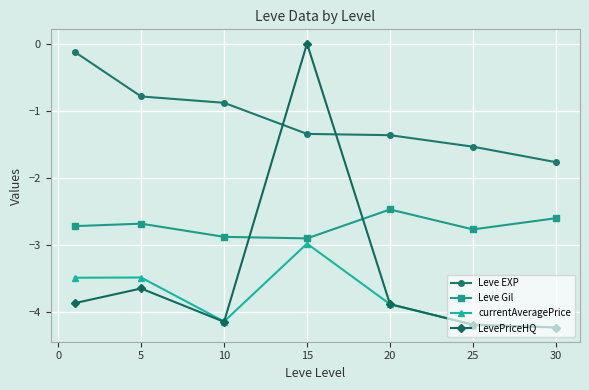

What is the value of the currentAveragePrice point at the 1st from the left?

-3.5